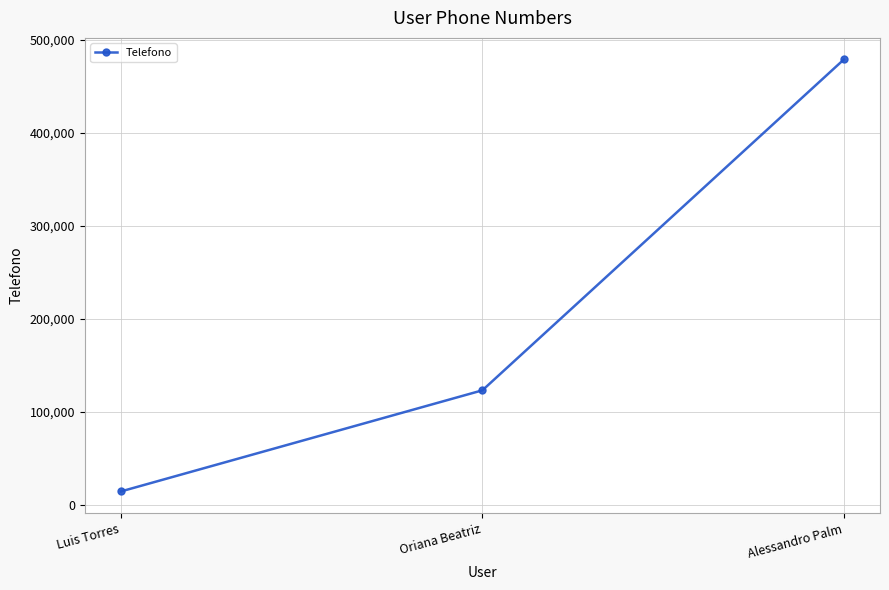

What is the label of the 1st point from the left?

Luis Torres